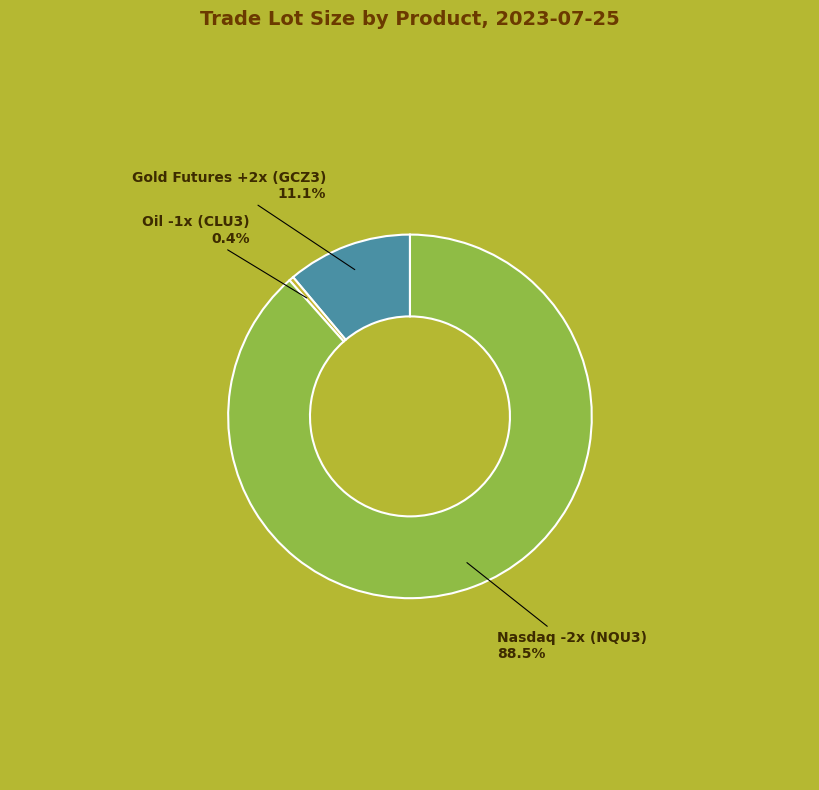

Is there any slice that represents more than half of the pie?

Yes